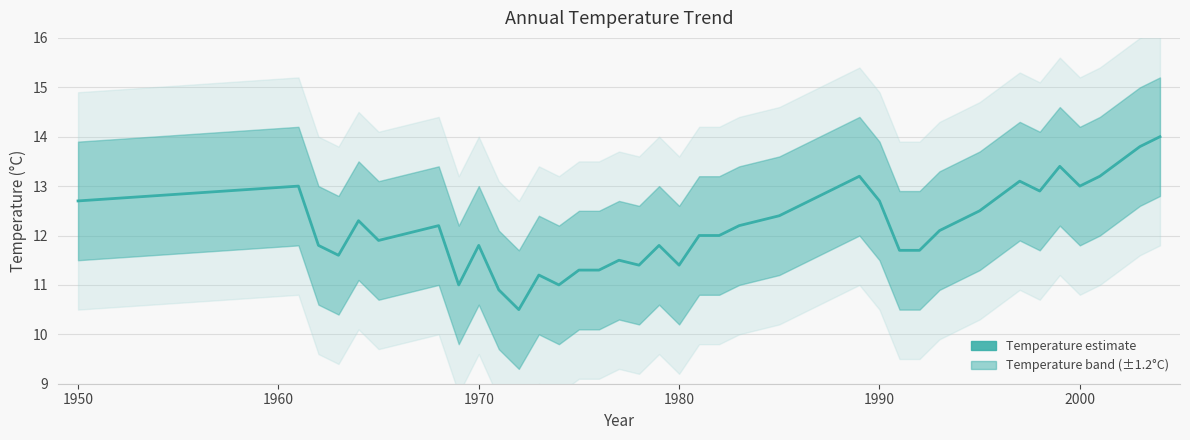

What is the average value?

12.2